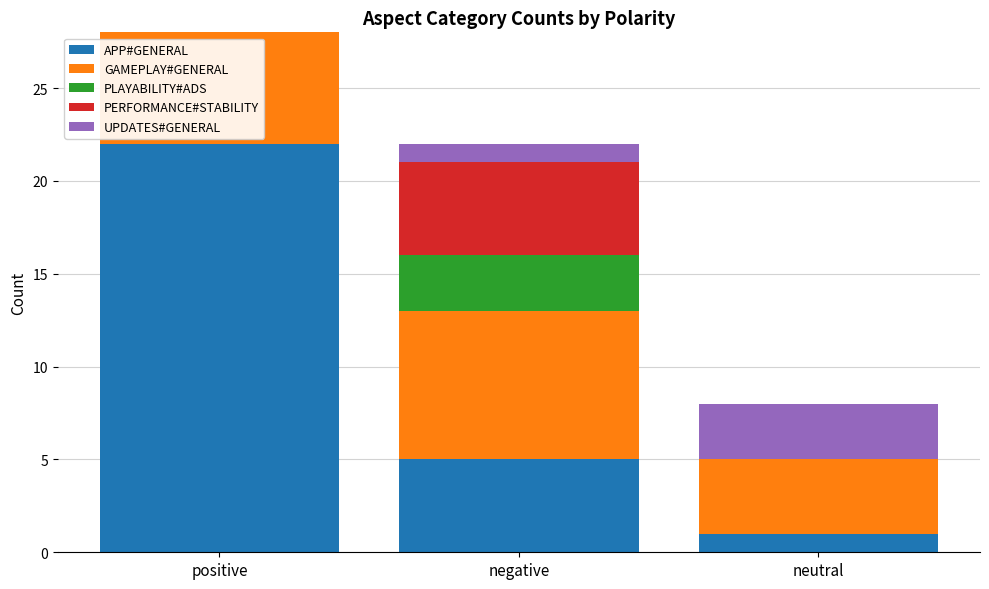

True or false: APP#GENERAL has a value of 22 at positive.

True